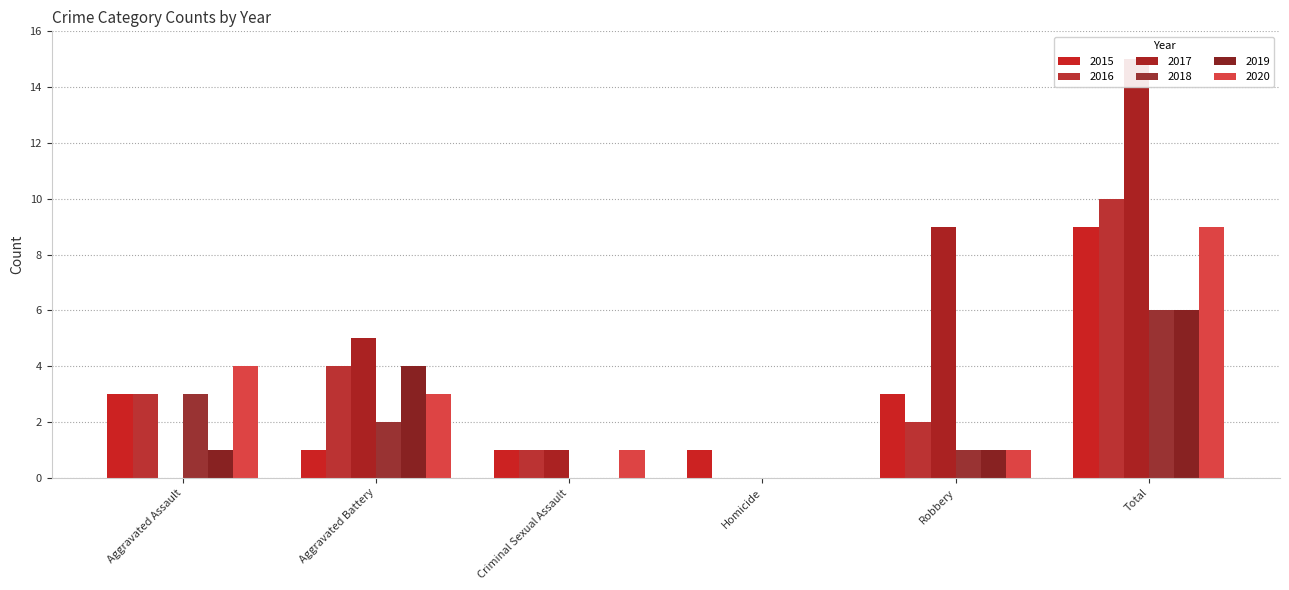

Which series has the largest total across all categories?

2017